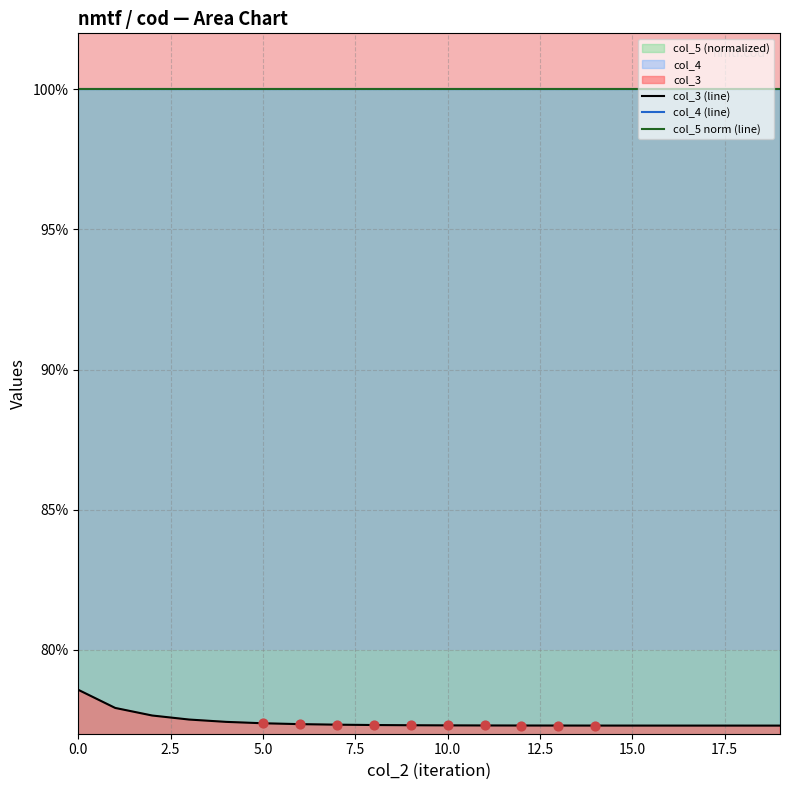

Which series has the largest total across all categories?

col_4 (line)